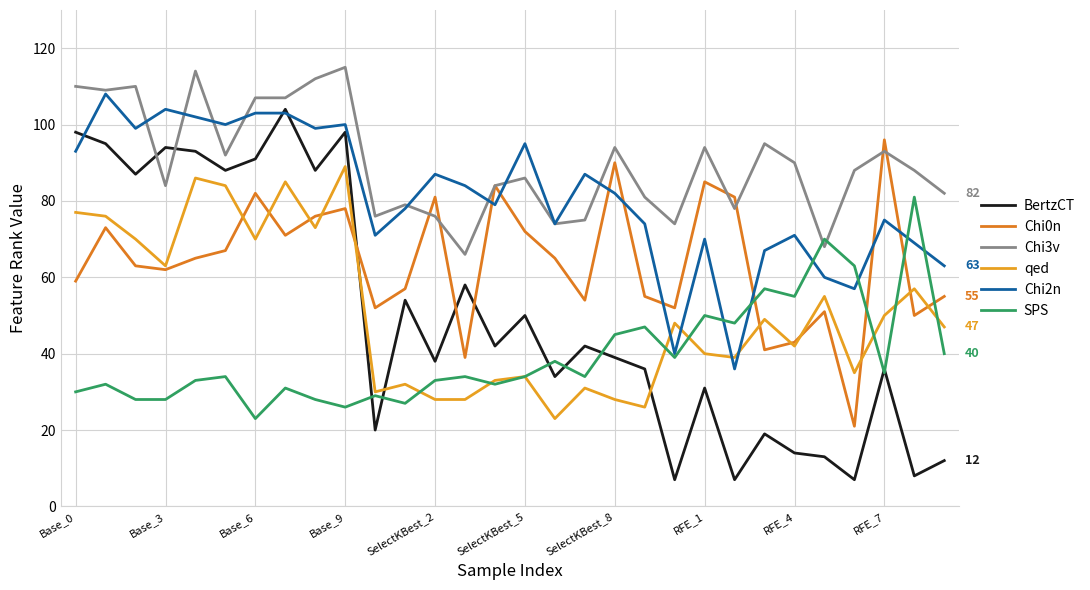

What are all the series names shown in the legend?

BertzCT, Chi0n, Chi3v, qed, Chi2n, SPS